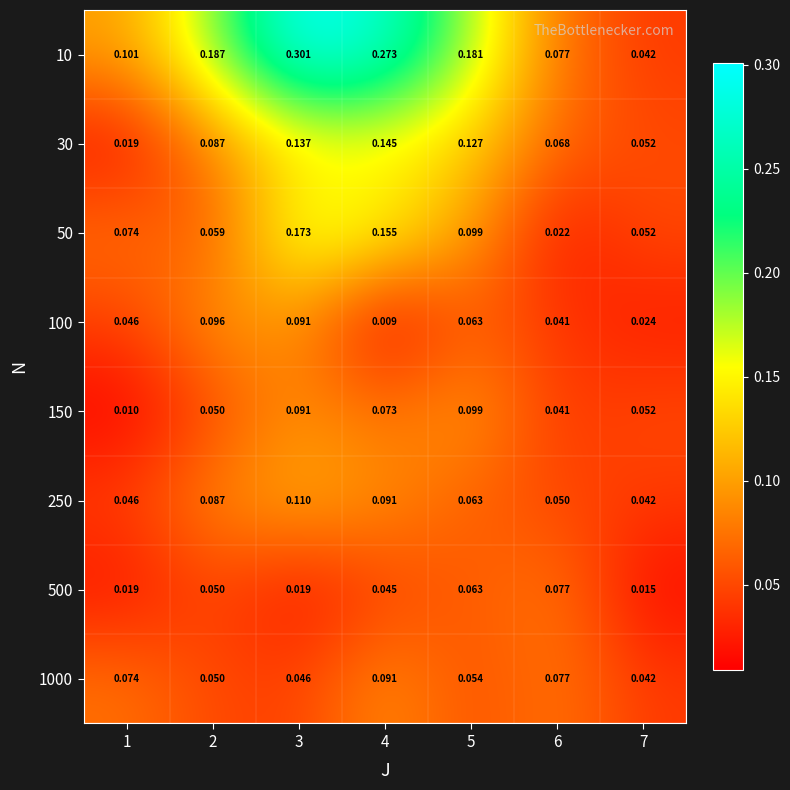

Is the value of 50 at 6 greater than the value of 30 at 1?

Yes